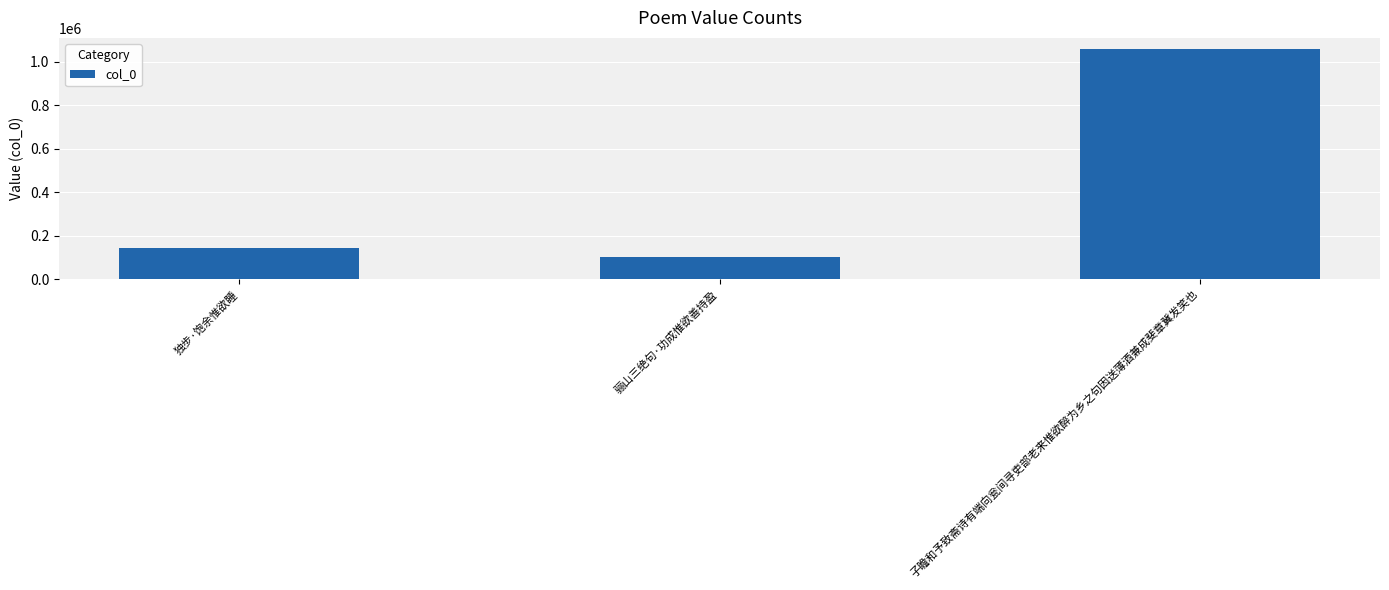

The value at 子瞻和予致斋诗有端向瓮间寻吏部老来惟欲醉为乡之句因送薄酒兼成斐章冀发笑也 is 1057320. True or false?

True